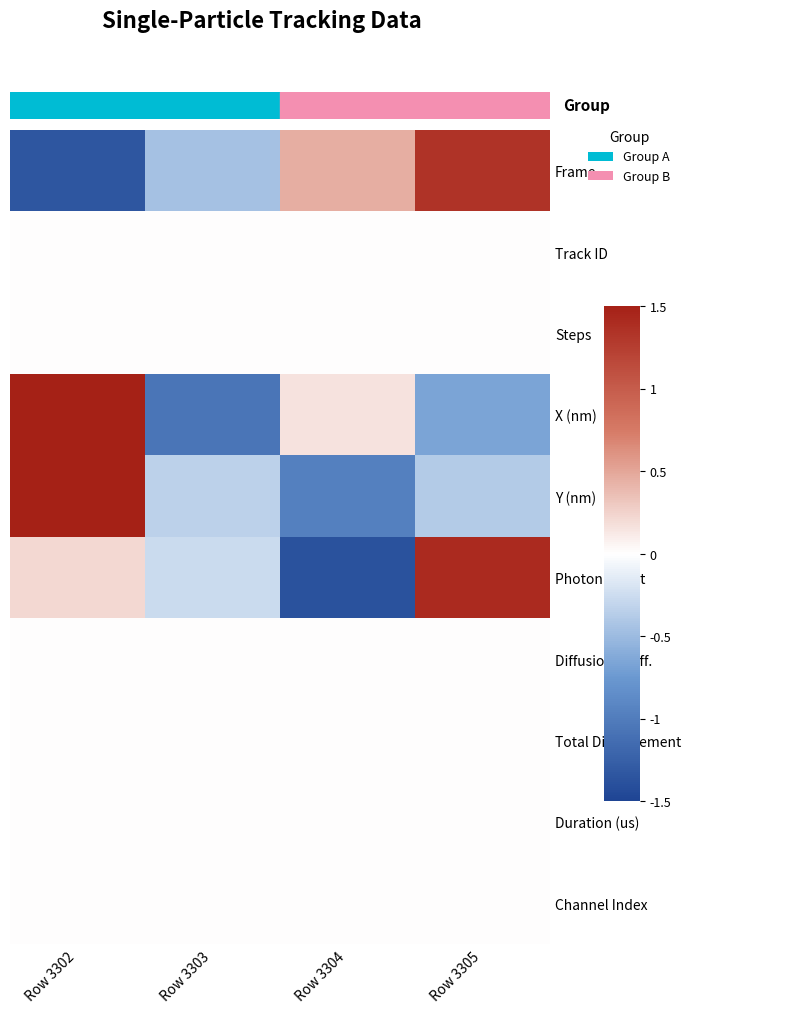

Which series changed the most between Row 3304 and Row 3305?

Photon Count